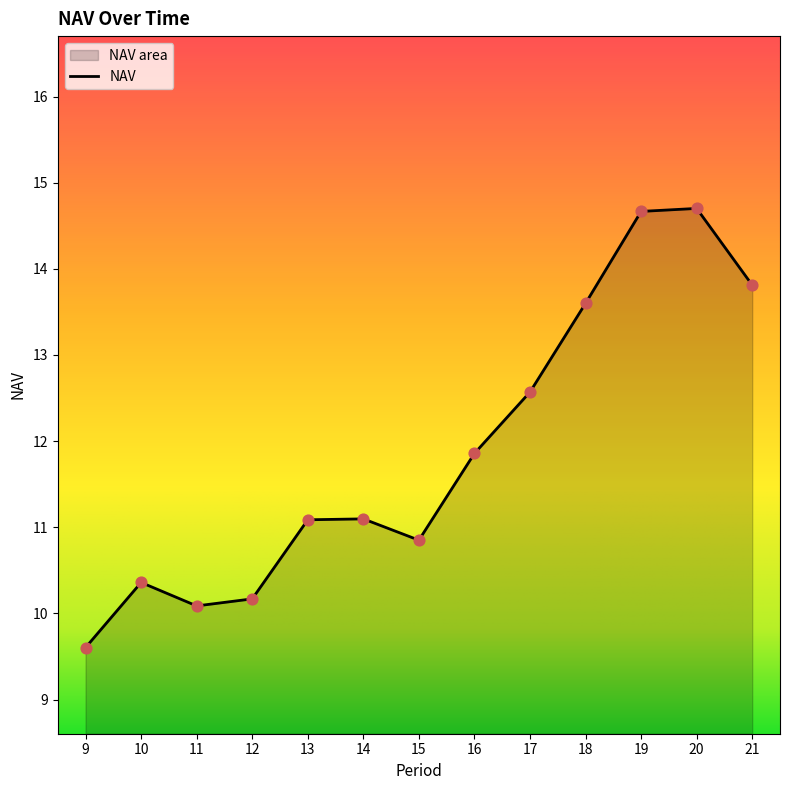

What is the ratio of the value at 21 to the value at 12?

1.4